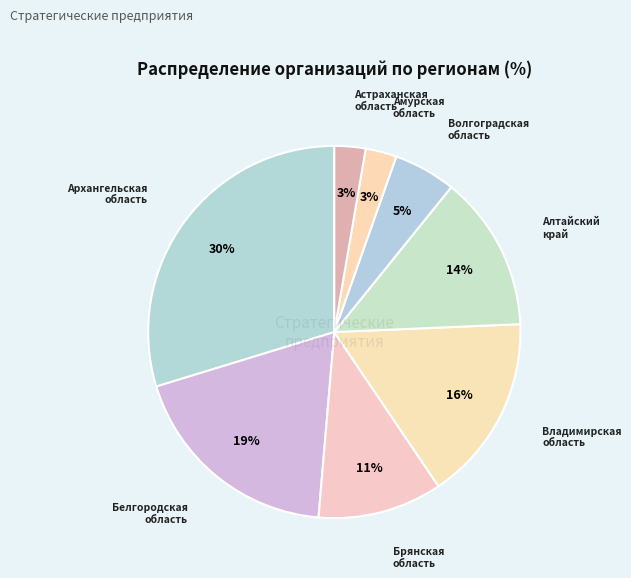

To the nearest percent, what is the average slice percentage?

12%